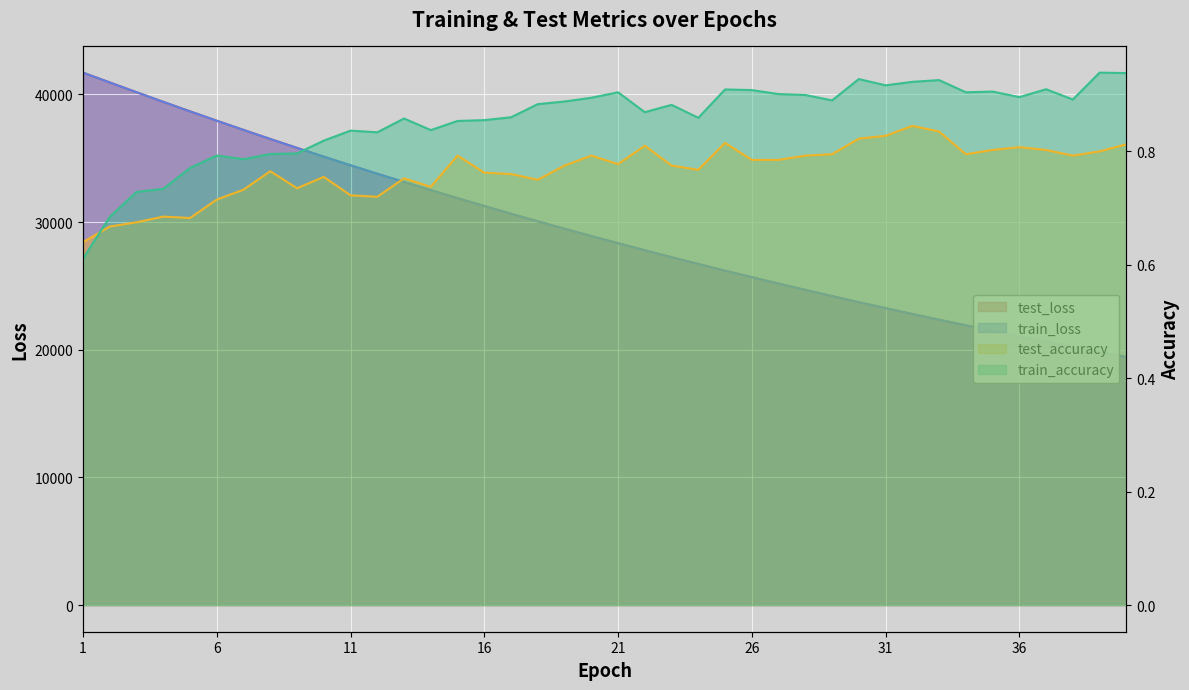

Count the number of categories in the chart.

40